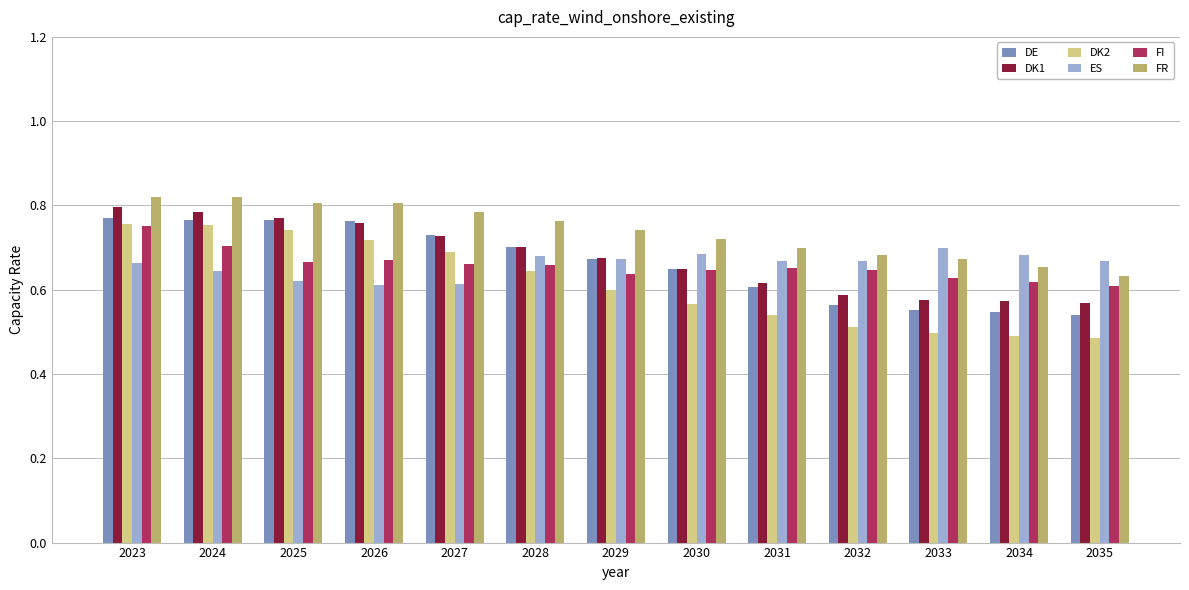

The value of FR at 2025 is 0.3. True or false?

False